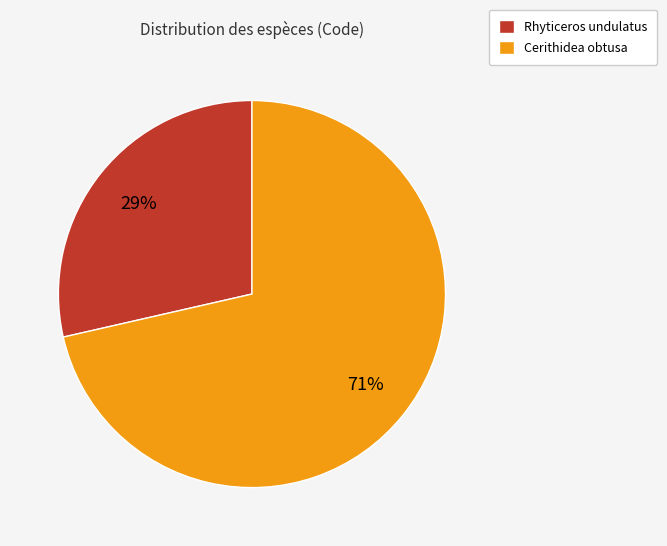

Does any single category account for the majority?

Yes